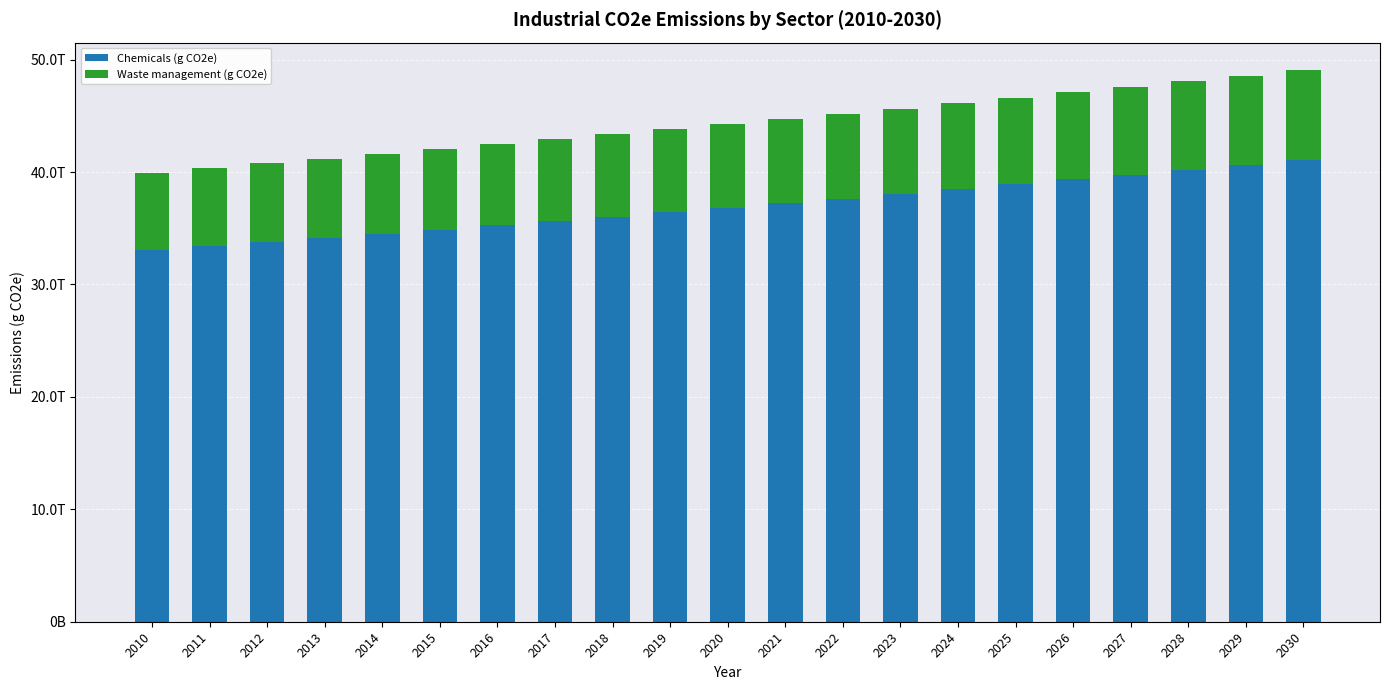

Is it true that Chemicals (g CO2e) equals 12896794282966.3 at 2014?

False